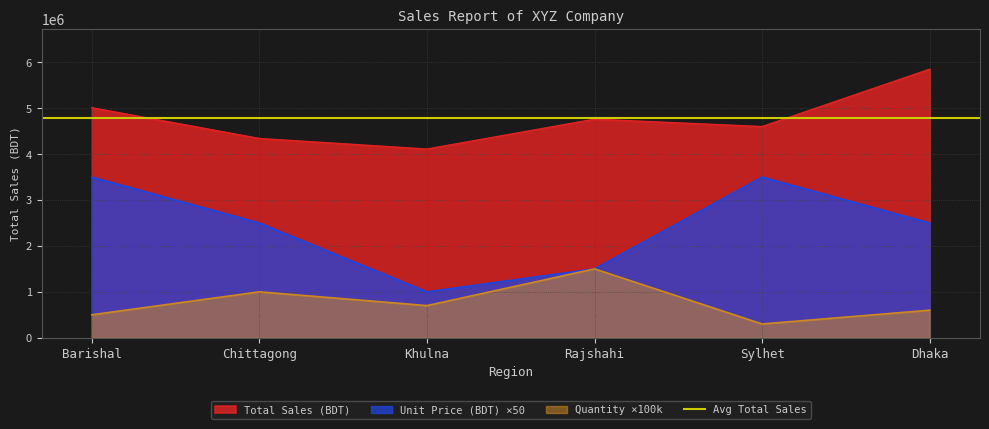

True or false: Unit Price (BDT) and Quantity intersect in this chart.

False